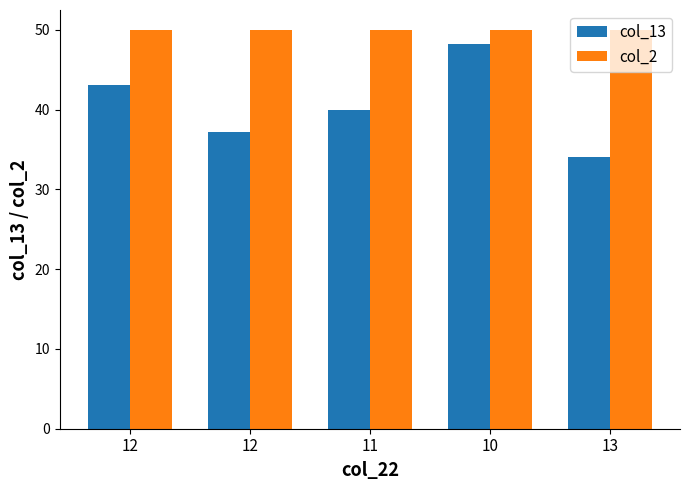

Are the bars horizontal?

No